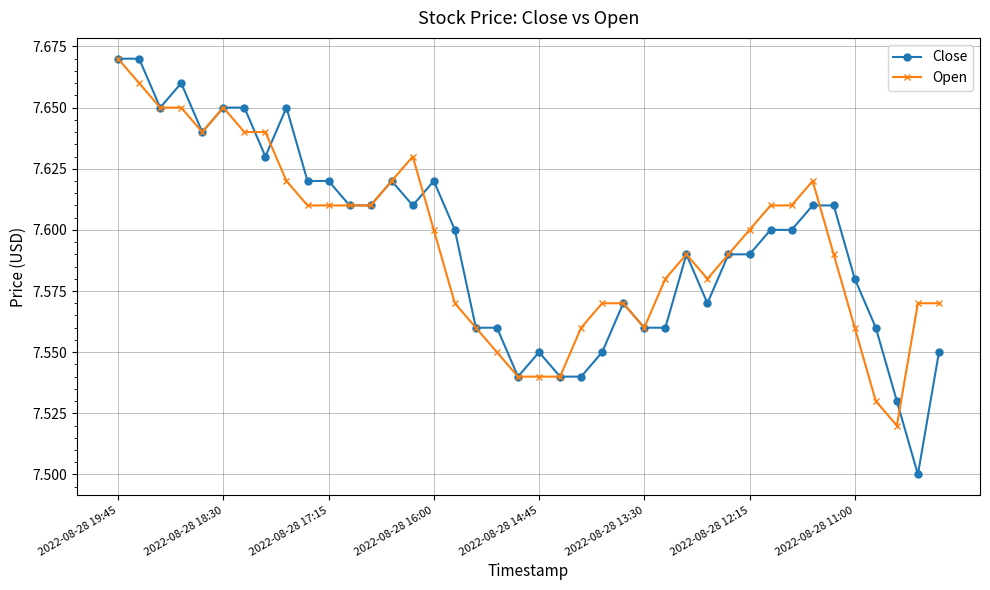

At how many categories does at least one series exceed 7?

40